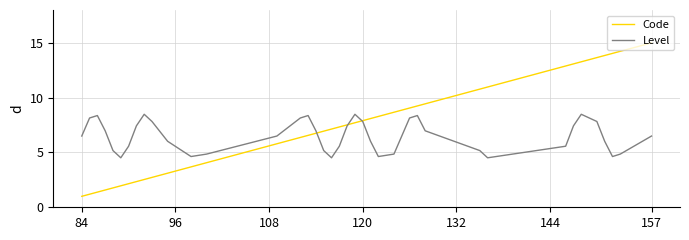

True or false: Code has more than 0 points higher than both neighbors.

False